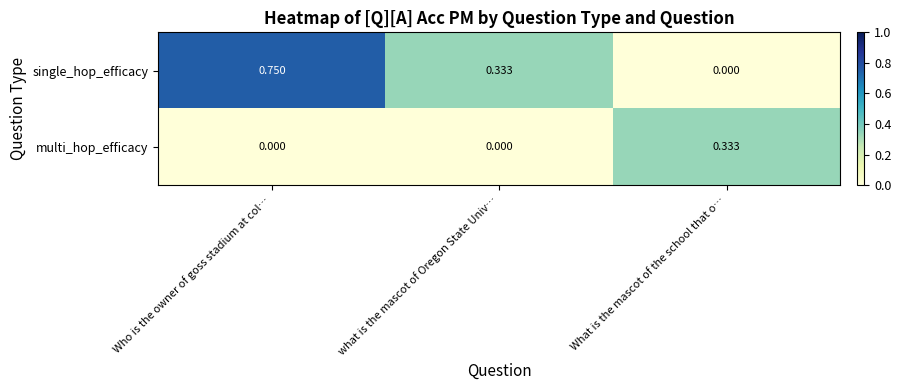

At which label does single_hop_efficacy reach its peak?

Who is the owner of goss stadium at col…